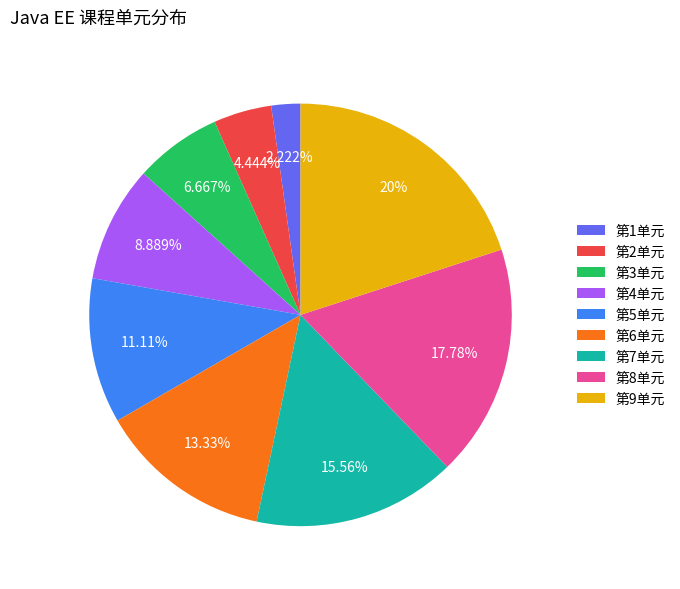

To the nearest percent, what is the difference between the 第2单元 and 第9单元 slice percentages?

16%